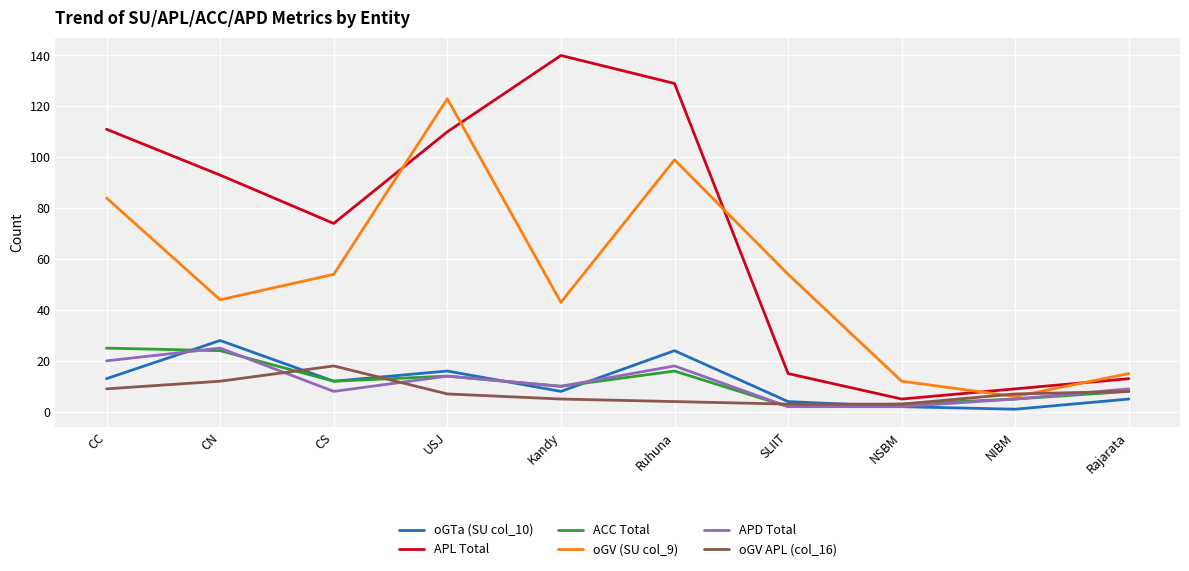

Is the value of APD Total at Rajarata greater than the value of oGV APL (col_16) at CS?

No